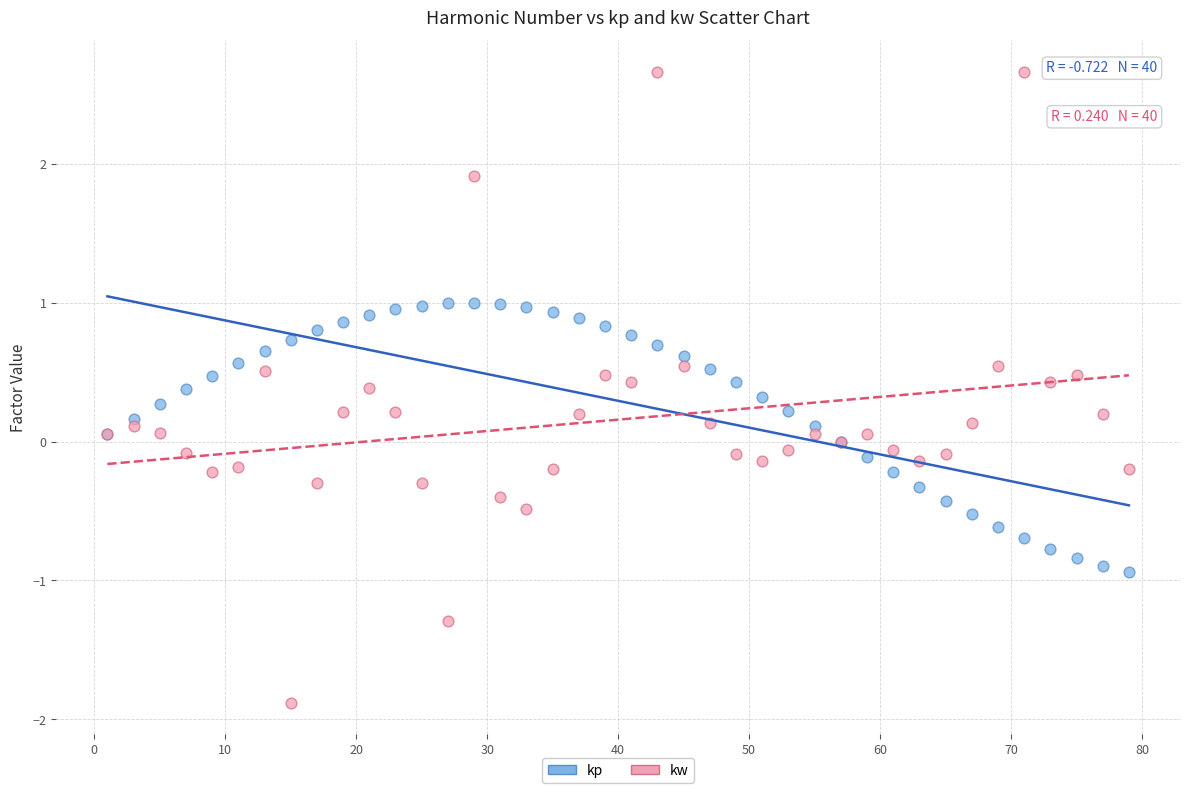

Which series has the widest spread of Y values?

kw